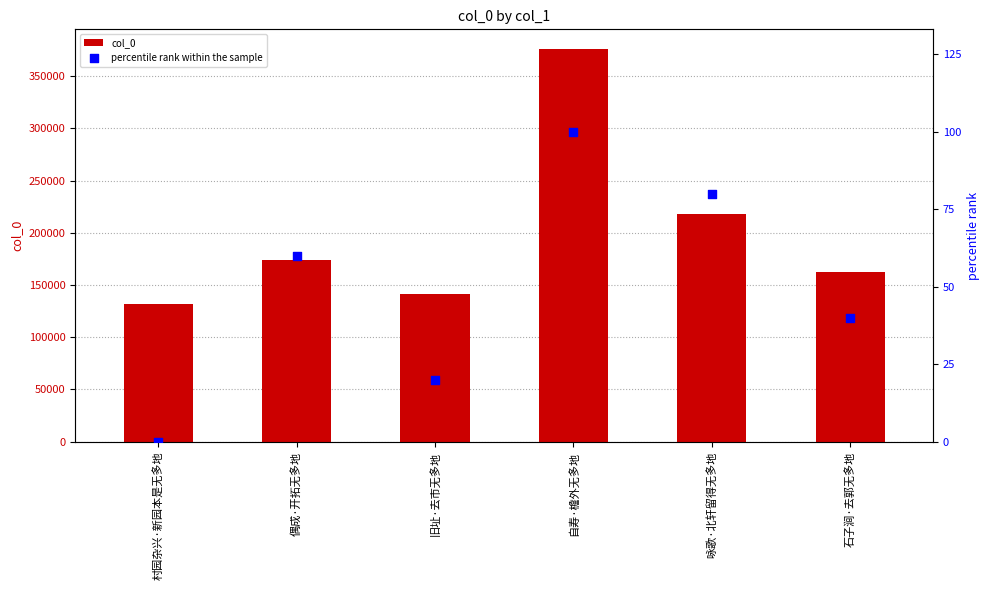

Which series has the largest total across all categories?

col_0